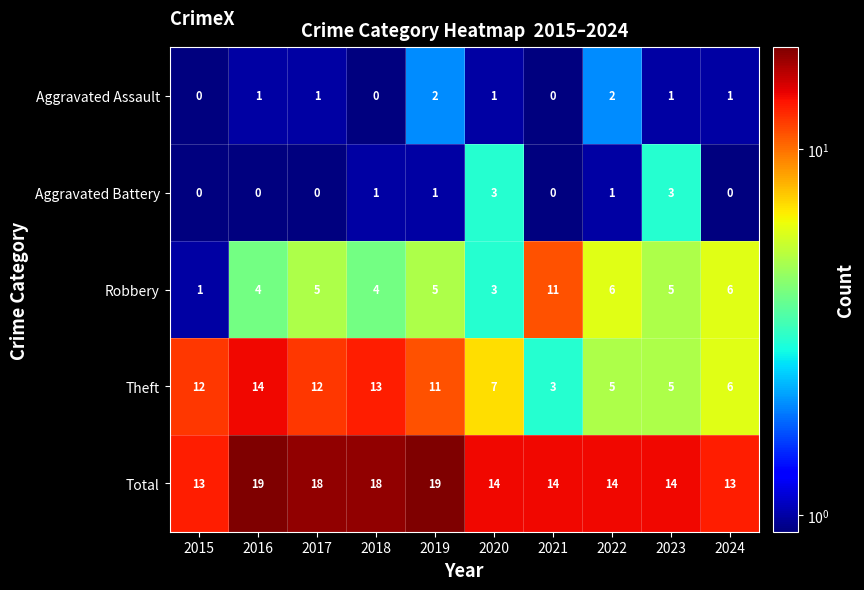

What is the difference between the maximum and minimum values in the Aggravated Battery series?

3